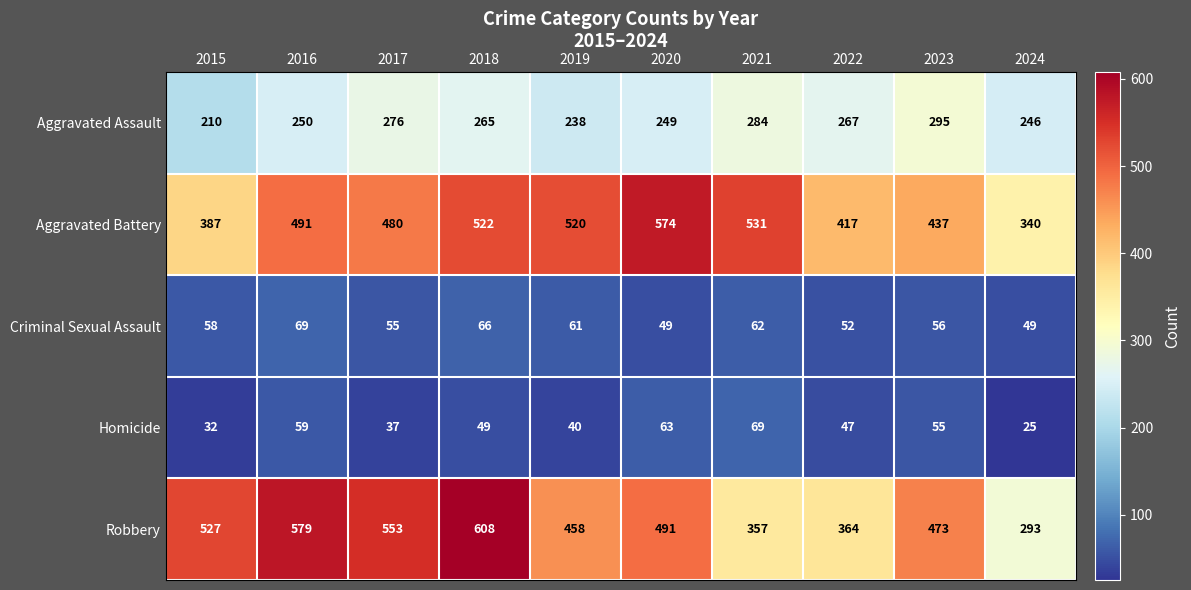

What is the difference between the Aggravated Battery values at 2017 and 2022?

63